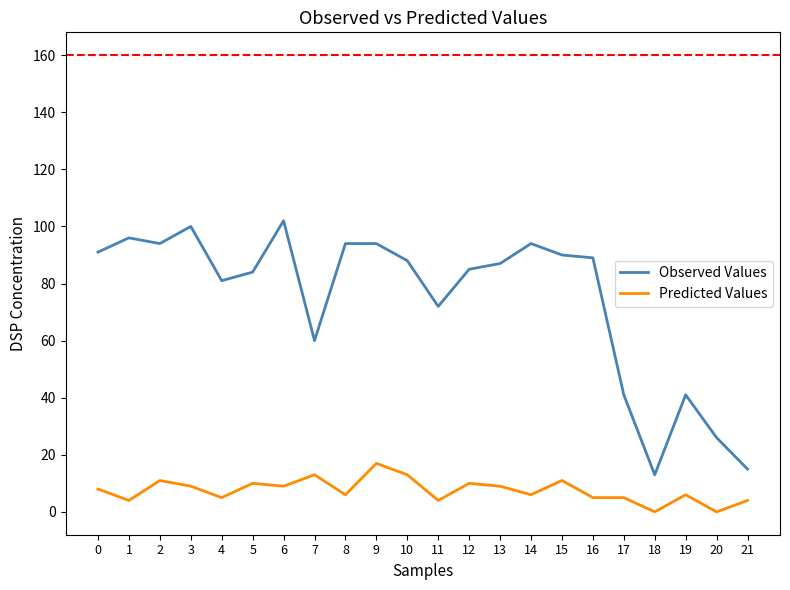

What is the maximum value for Observed Values?

102